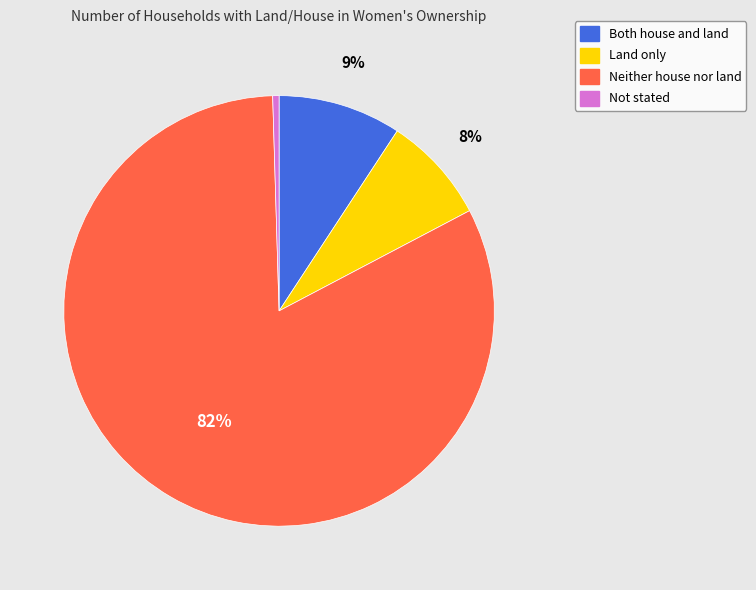

The Not stated slice represents 8% of the pie. True or false?

False